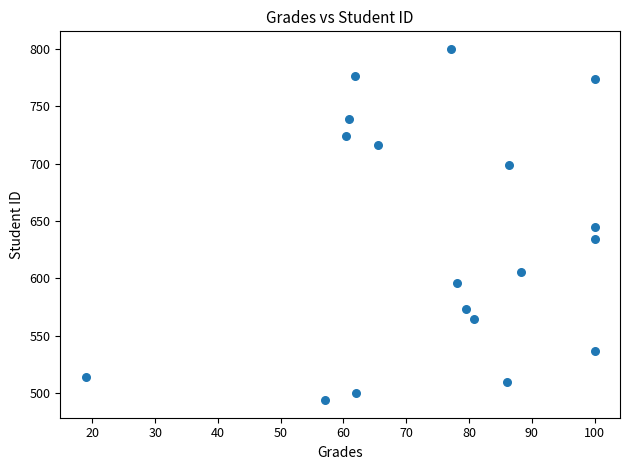

What is the range of Y values (max minus min)?

306